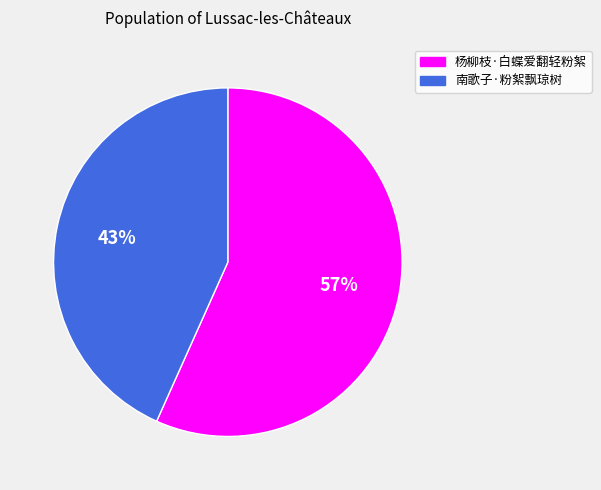

Combined, do 杨柳枝·白蝶爱翻轻粉絮 and 南歌子·粉絮飘琼树 account for over 50%?

Yes